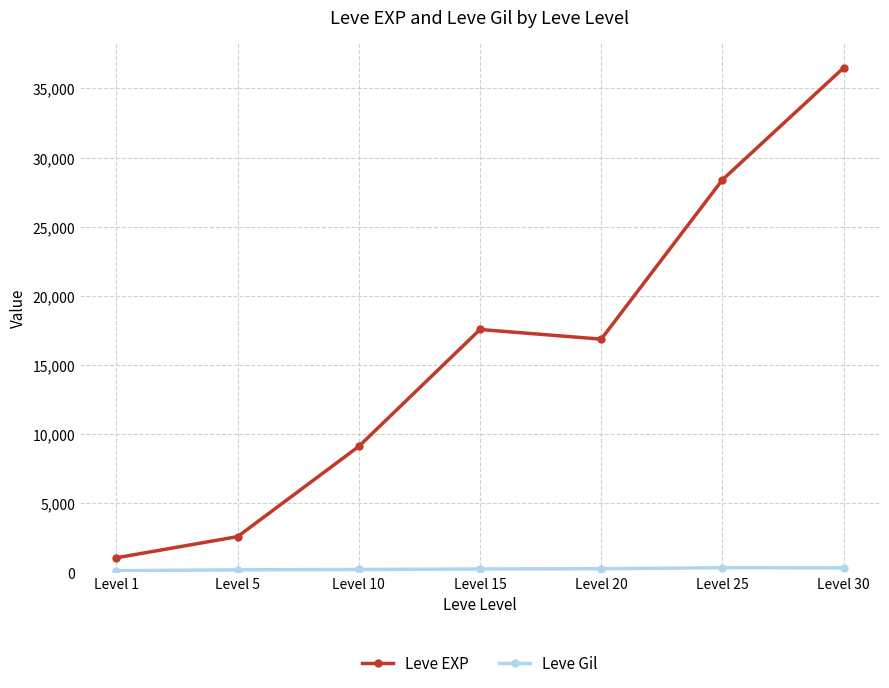

At which label does Leve EXP first exceed 16865?

Level 15